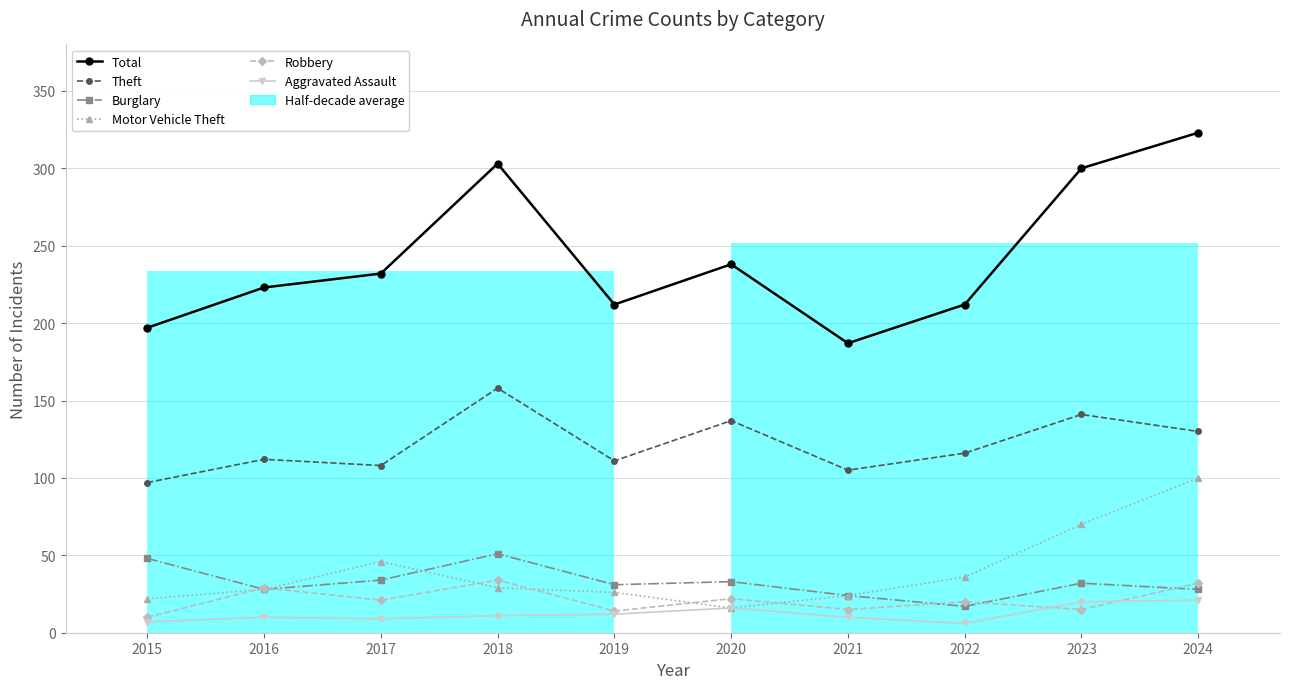

What is the sum of the Robbery values at 2023 and 2024?

47